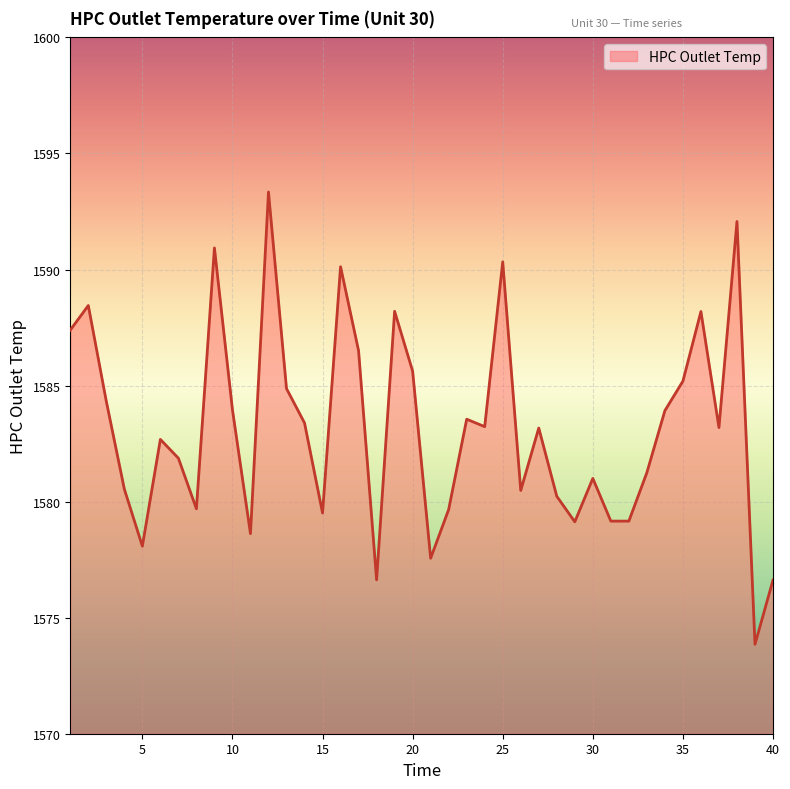

What is the difference between the maximum and minimum values?

19.5